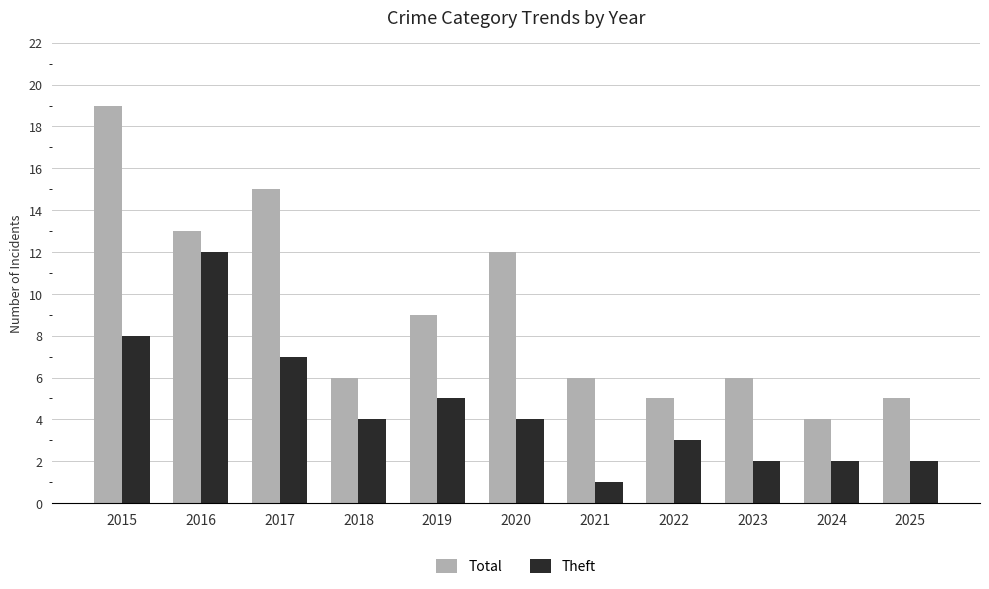

At 2024, list the series in order from largest to smallest.

Total, Theft